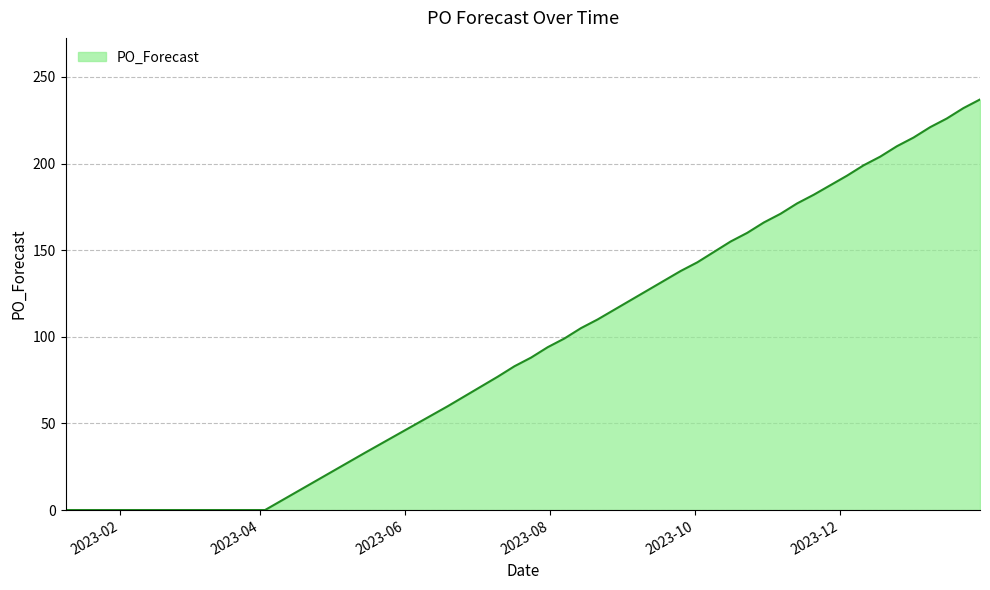

What is the maximum value shown in the chart?

237